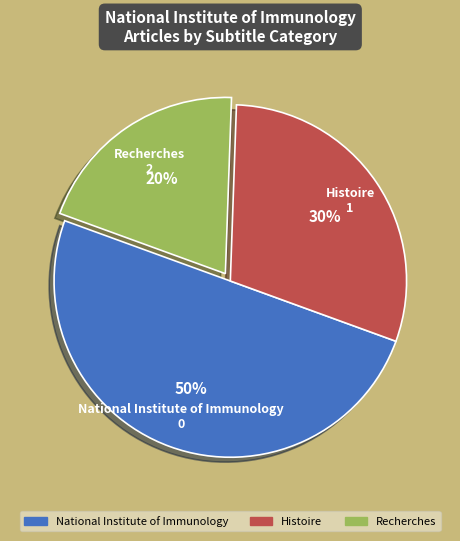

Is it true that National Institute of Immunology is 1% of the pie?

False